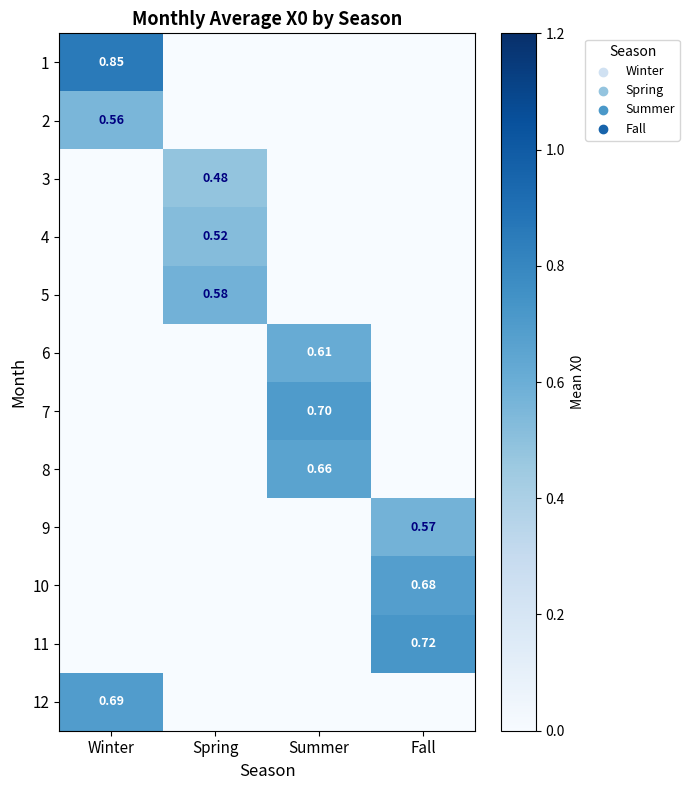

Is the value of 8 at Summer greater than the value of 3 at Spring?

Yes